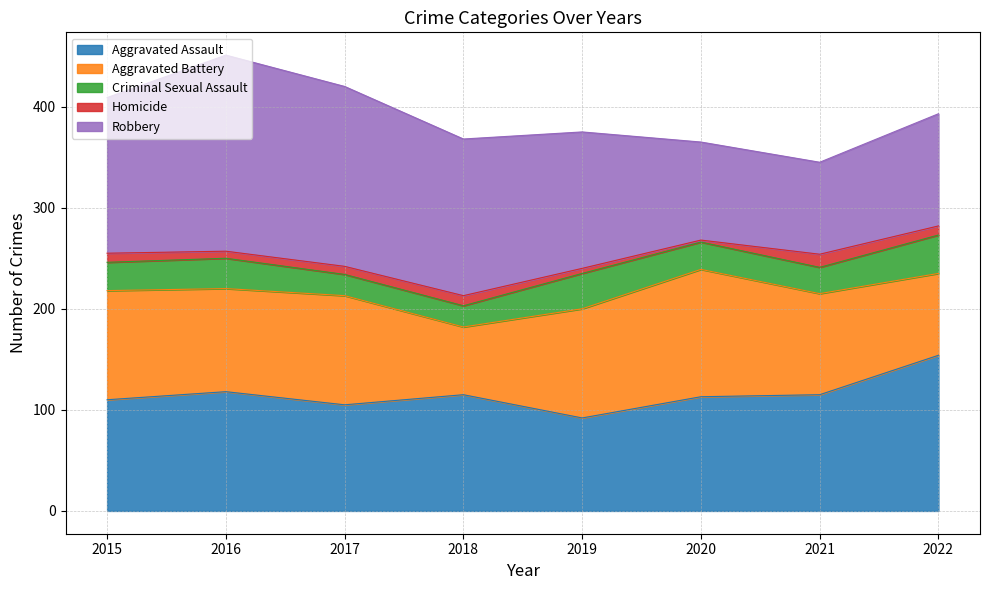

Reading left to right, transcribe all the data shown in this chart.

Aggravated Assault: 110	118	105	115	92	113	115	154
Aggravated Battery: 108	102	108	67	108	126	100	81
Criminal Sexual Assault: 28	30	21	21	35	27	26	38
Homicide: 9	7	8	10	5	2	13	9
Robbery: 154	194	178	155	135	97	91	111